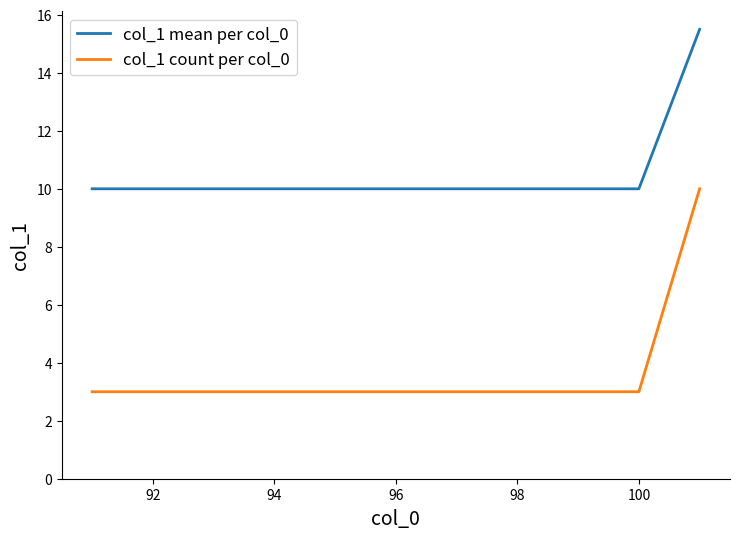

True or false: col_1 count per col_0 and col_1 mean per col_0 intersect in this chart.

False